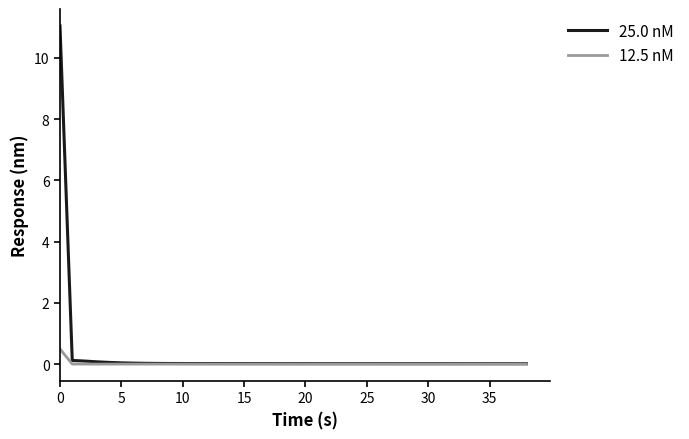

What are all the series names shown in the legend?

25.0 nM, 12.5 nM